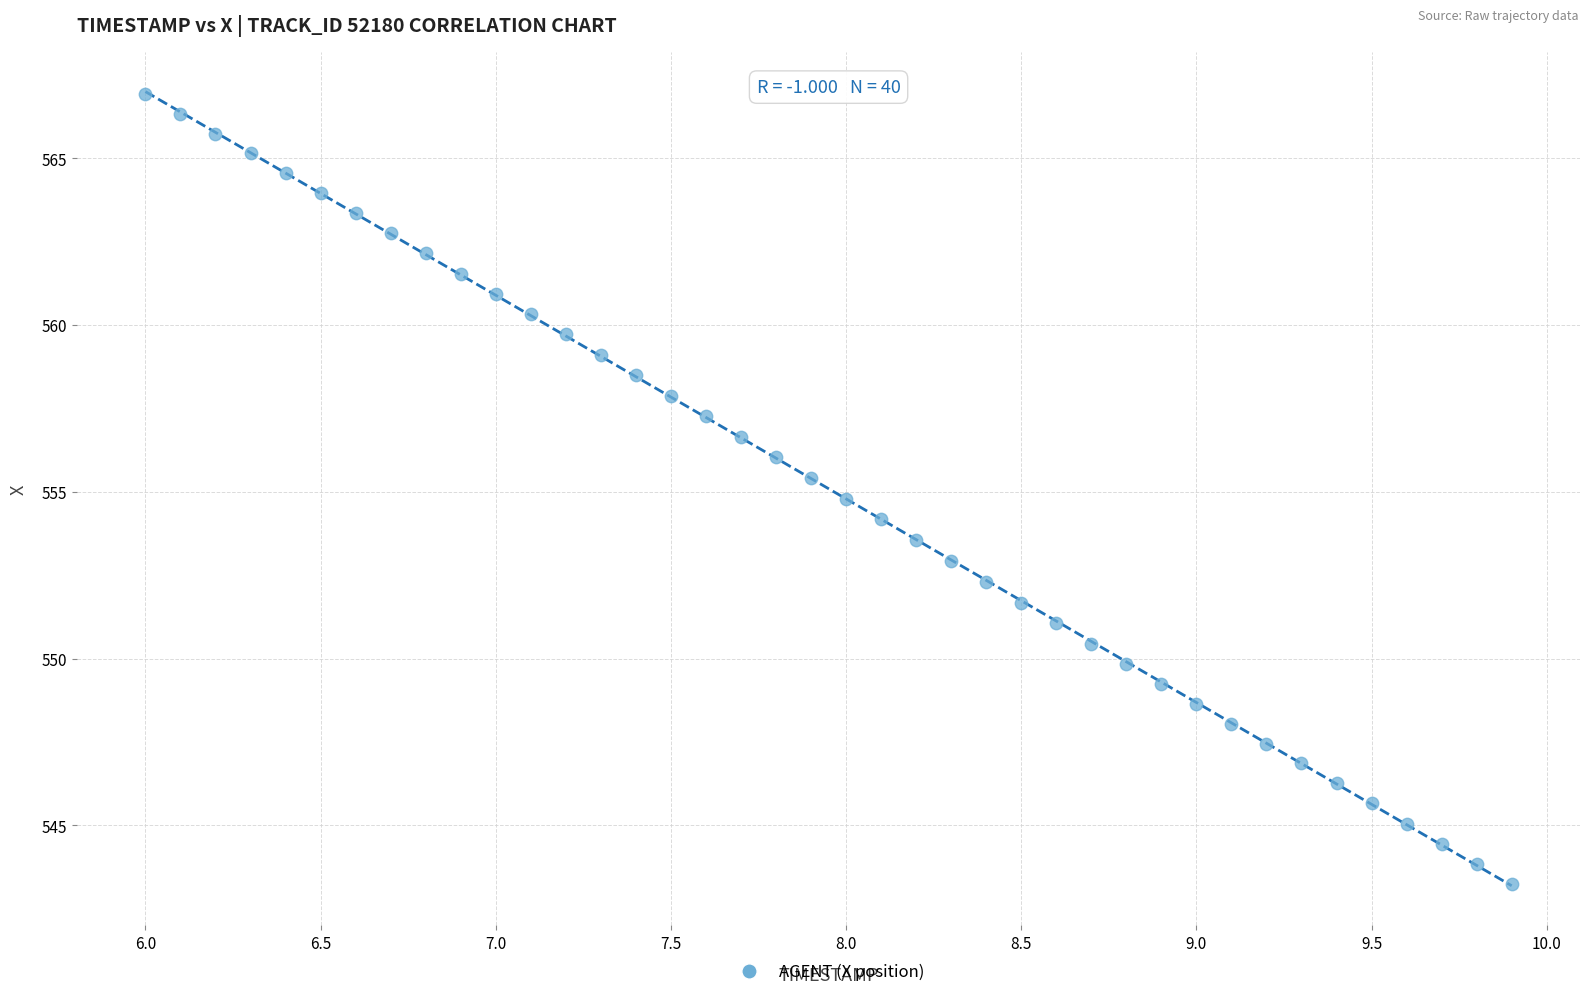

What is the range of X values (max minus min)?

3.9